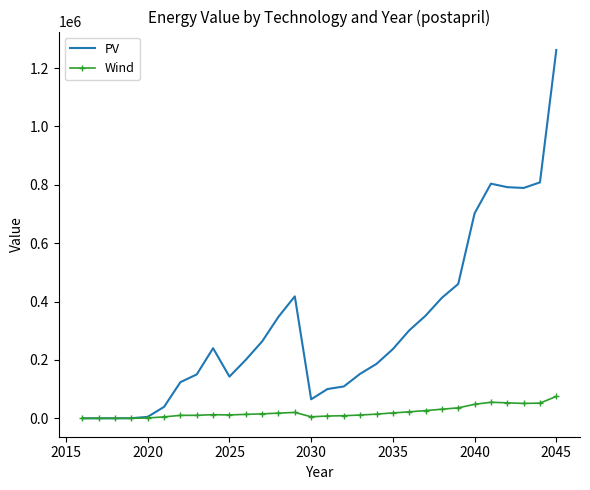

Which series has the widest spread of values?

PV